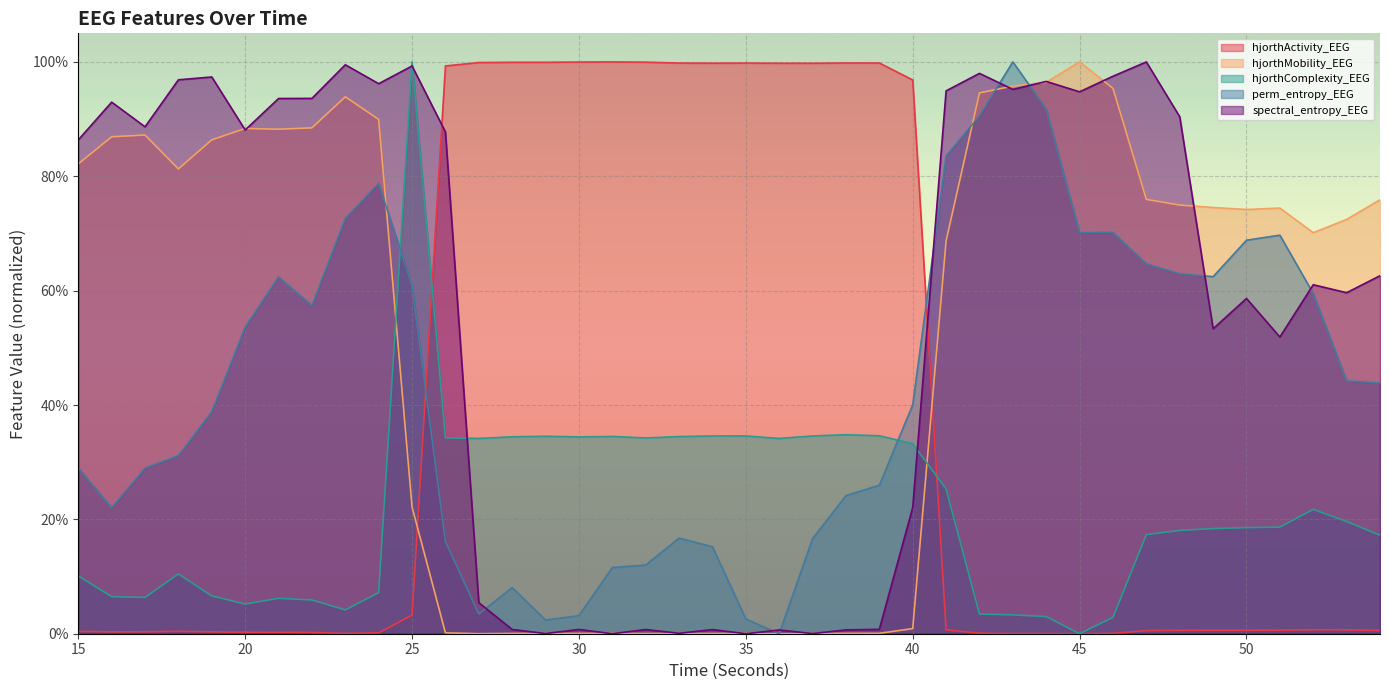

How many times do spectral_entropy_EEG and perm_entropy_EEG cross each other?

8